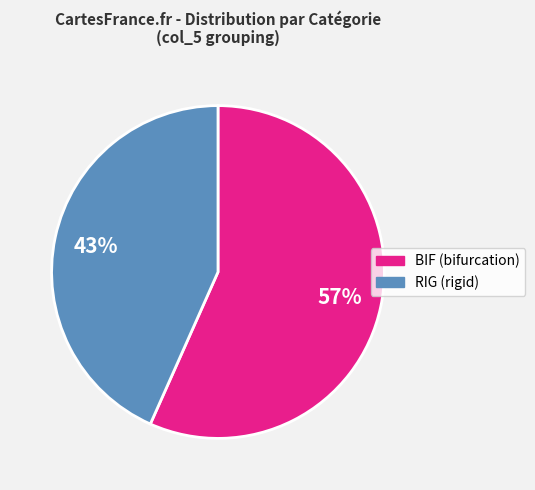

Is there any slice that represents more than half of the pie?

Yes